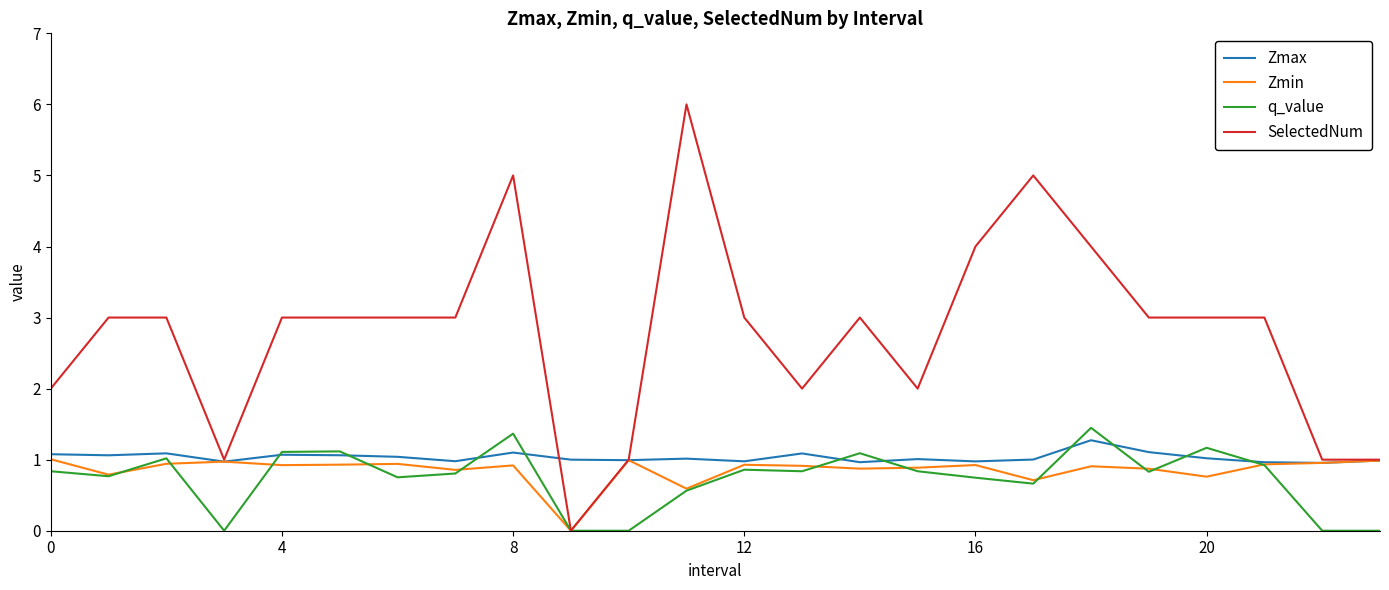

What is the greatest value displayed?

6.0